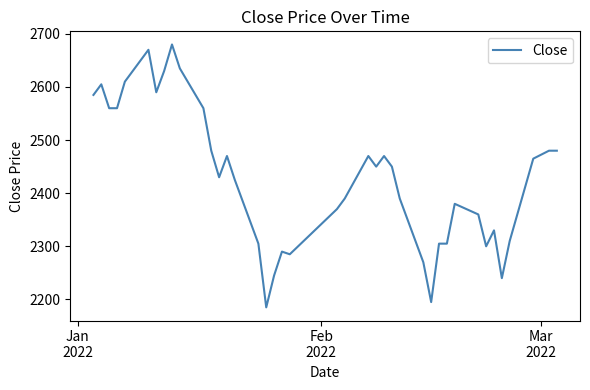

What is the difference between the maximum and minimum values?

495